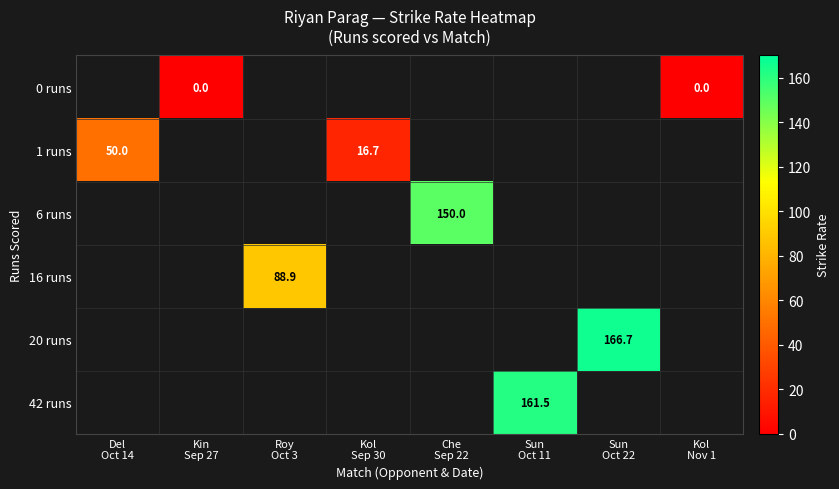

Which category has the lowest value across all series?

Kin
Sep 27